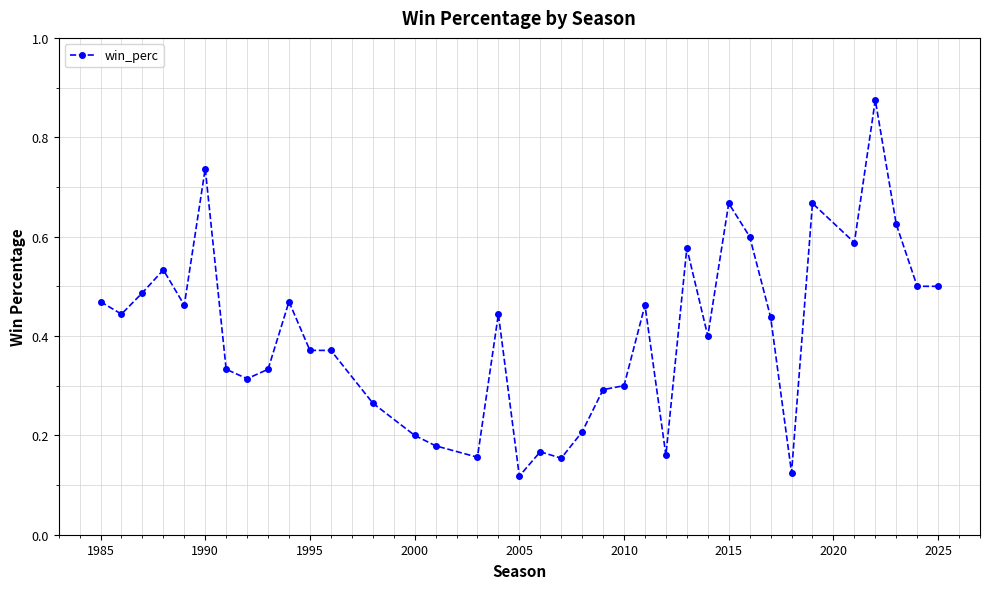

True or false: the data has more than 2 interior local peaks.

True